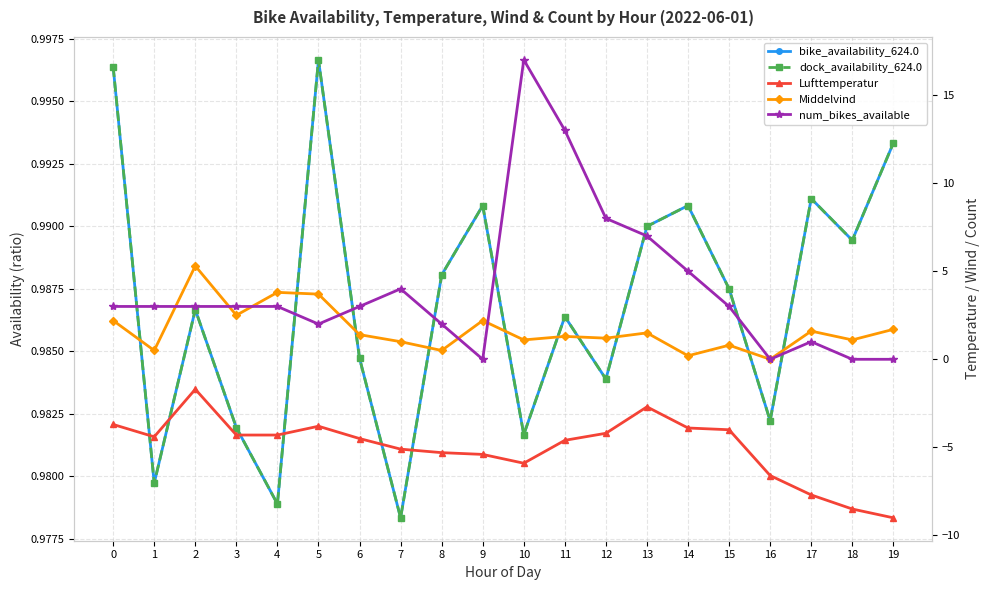

What is the value of the bike_availability_624.0 point at the 1st from the left?

1.0